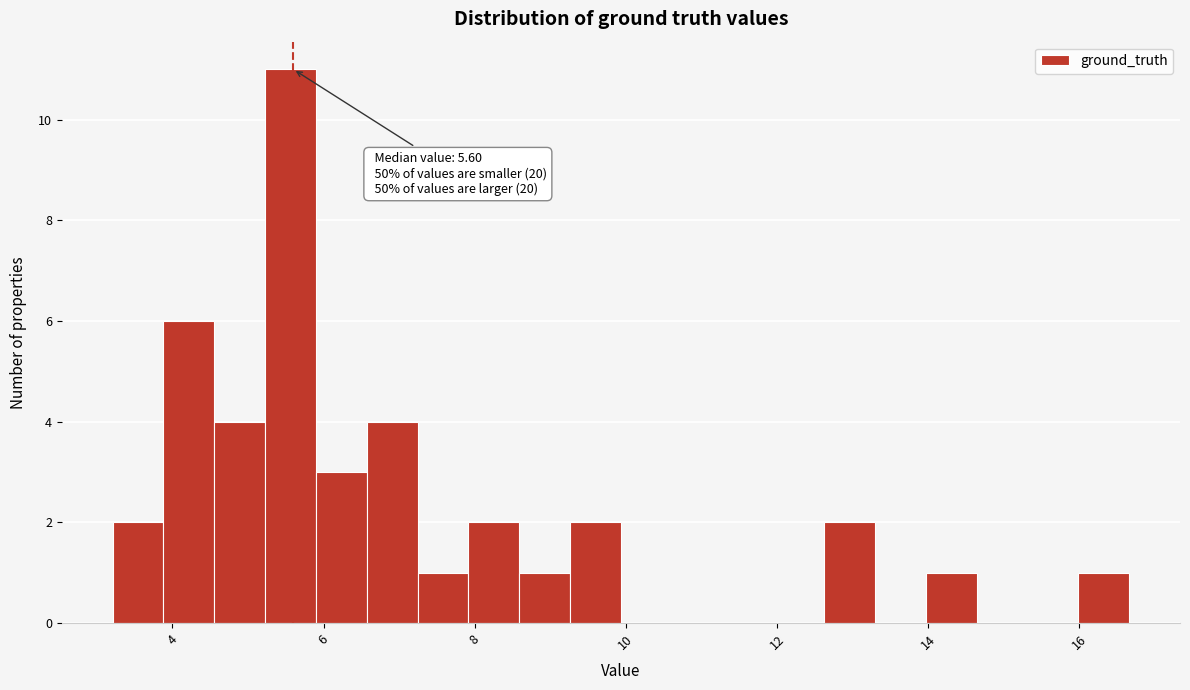

Around what value on the x-axis is the tallest bar? Give the approximate position of its centre, as read against the axis.

5.6